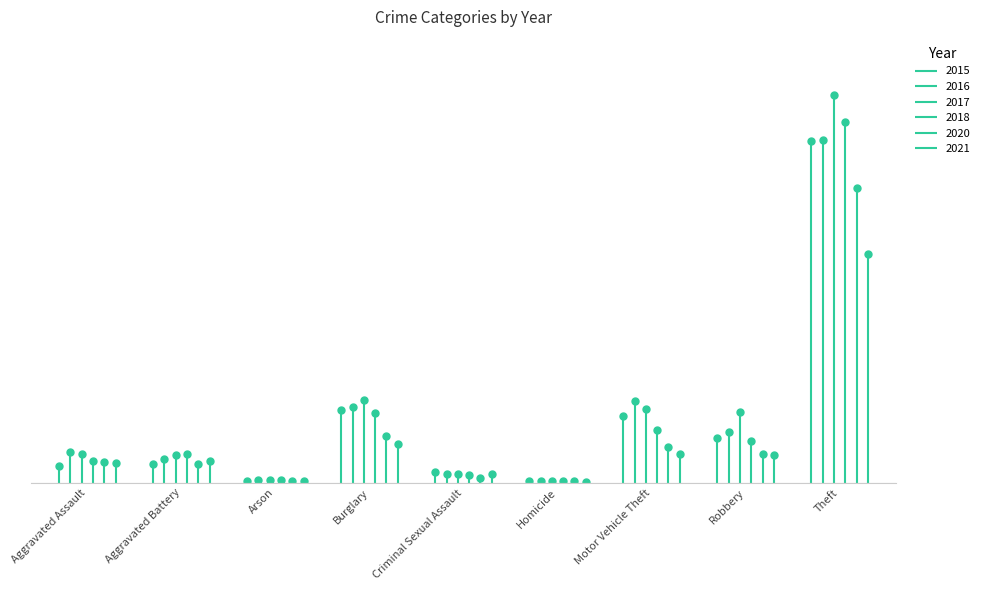

What is the maximum value for 2016?

716